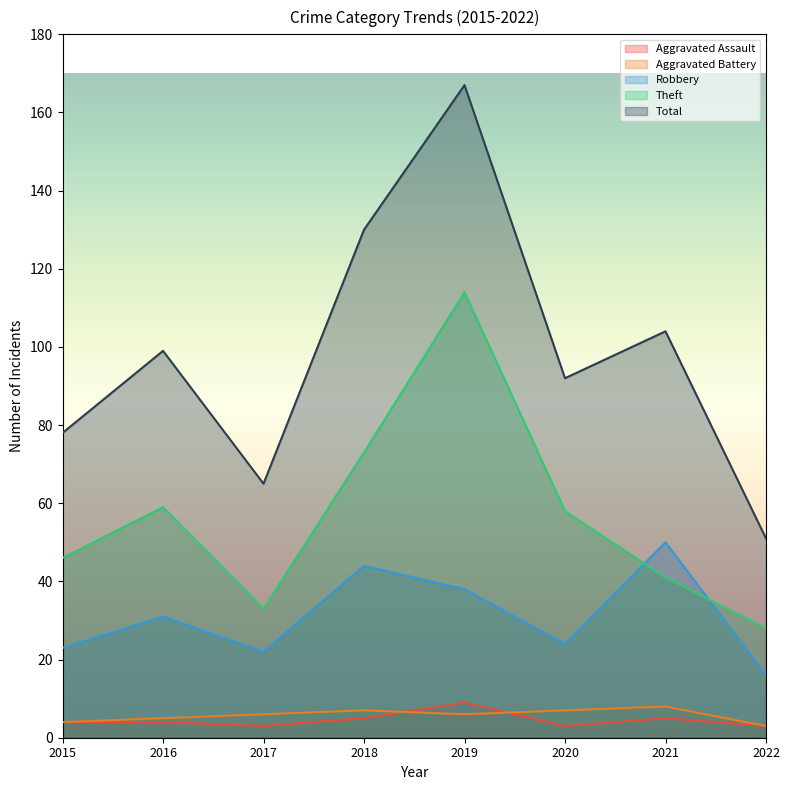

True or false: Robbery and Aggravated Assault intersect in this chart.

False